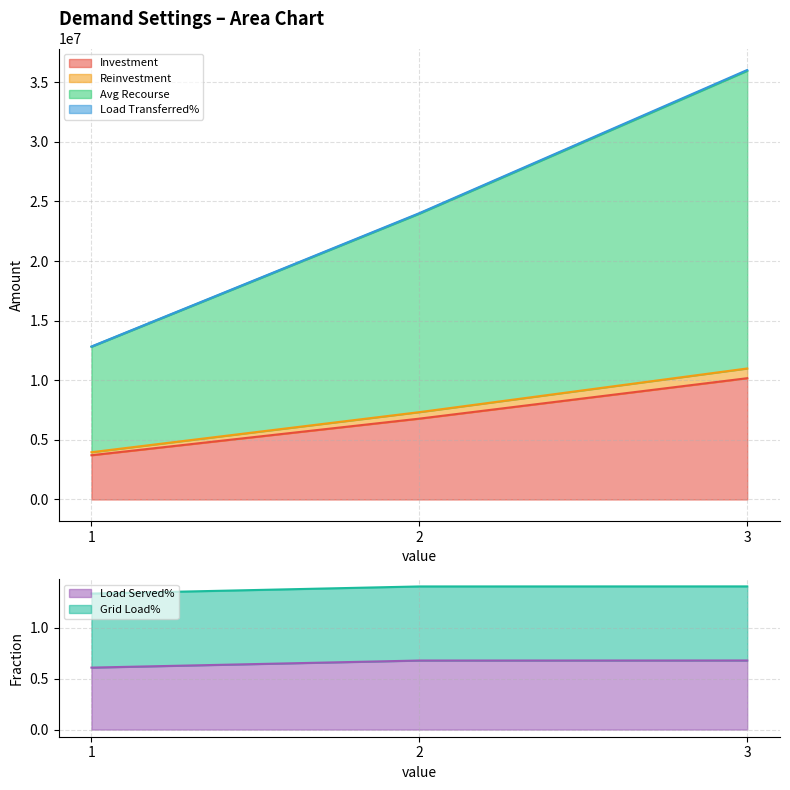

What is the maximum value for Investment?

10170921.6